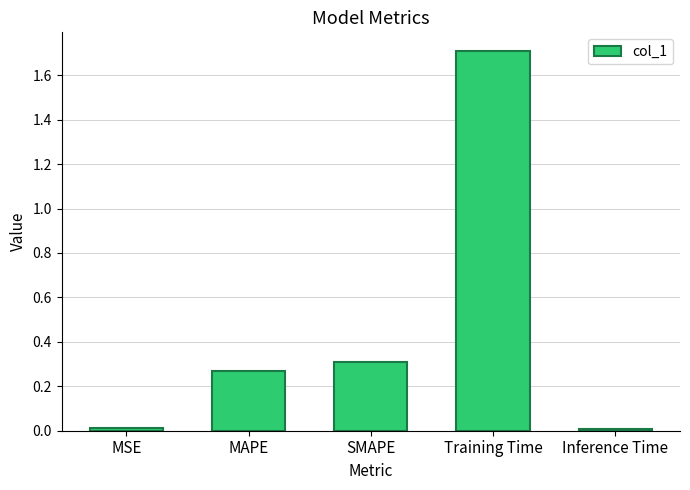

Which has a higher value, SMAPE or Training Time?

Training Time